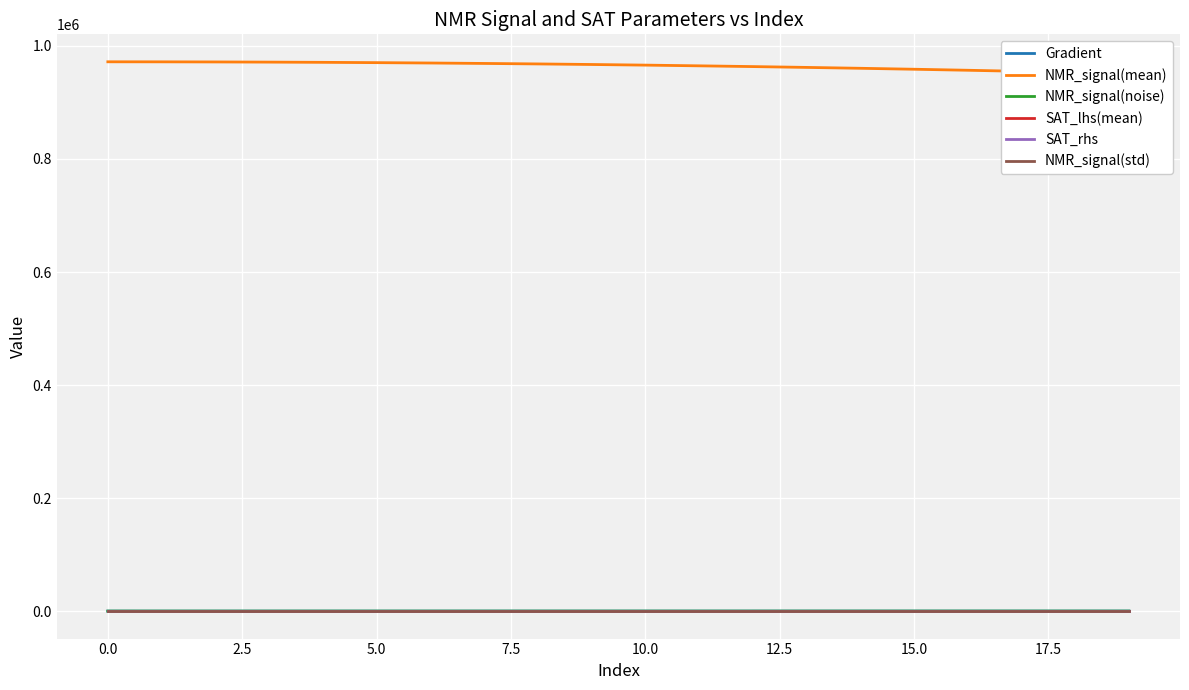

What is the difference between the highest and lowest values at 17?

955089.1